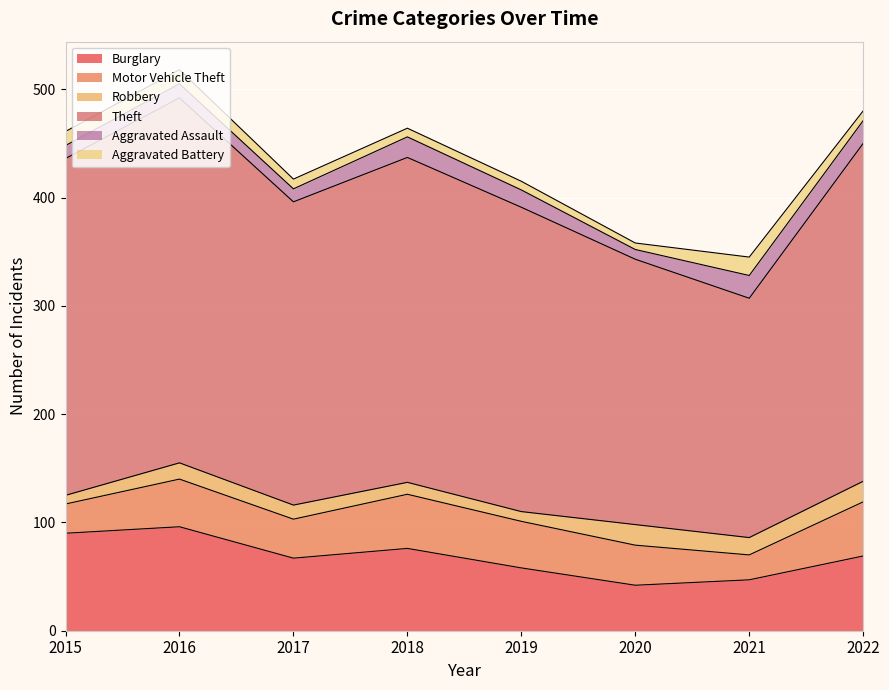

Reading right to left, what are all the values shown in this chart?

Burglary: 69	47	42	58	76	67	96	90
Motor Vehicle Theft: 50	23	37	43	50	36	44	27
Robbery: 19	16	19	9	11	13	15	8
Theft: 312	221	245	281	300	280	337	311
Aggravated Assault: 21	21	9	16	19	12	13	12
Aggravated Battery: 9	17	6	8	8	9	13	13